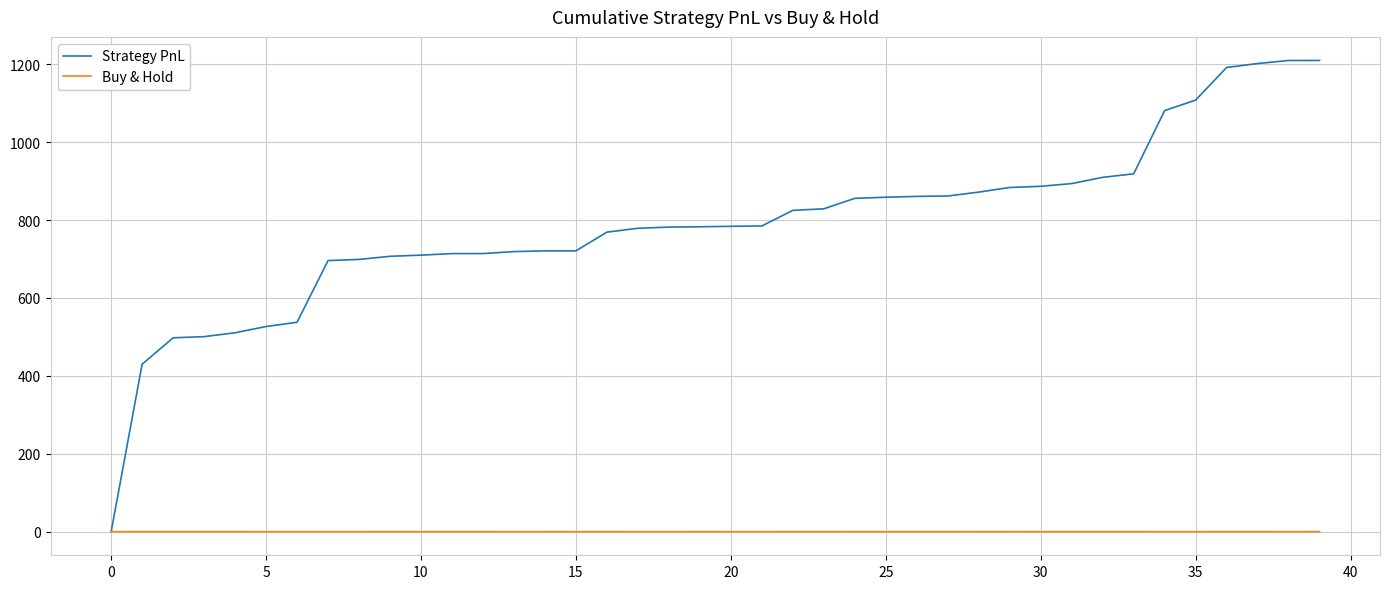

Which series has the largest total across all categories?

Strategy PnL